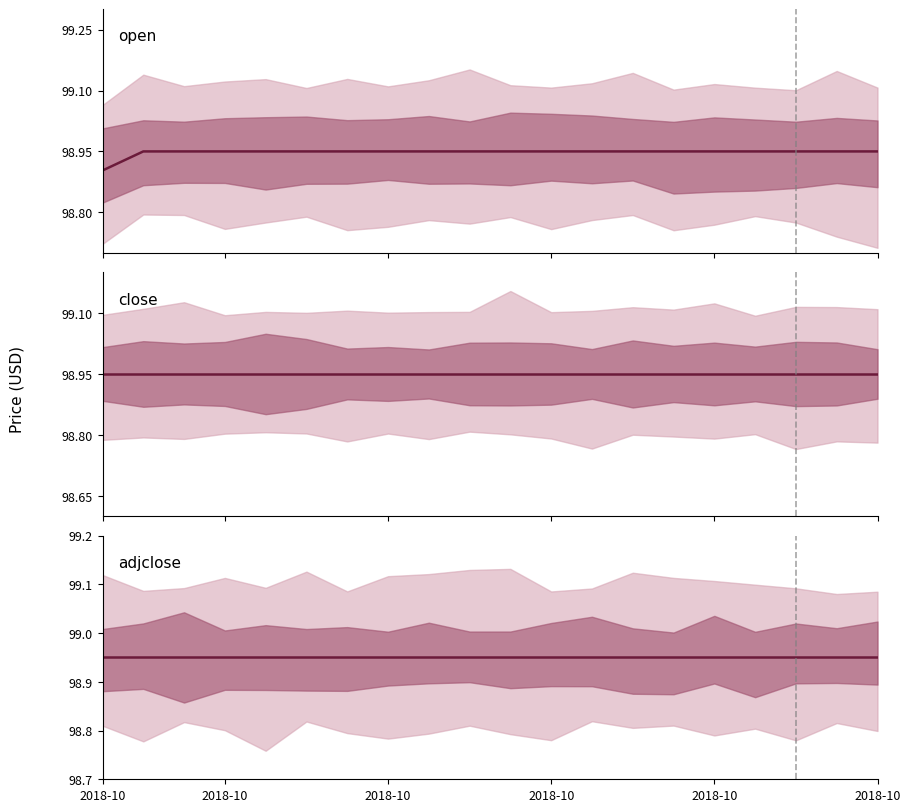

True or false: adjclose and open intersect in this chart.

False